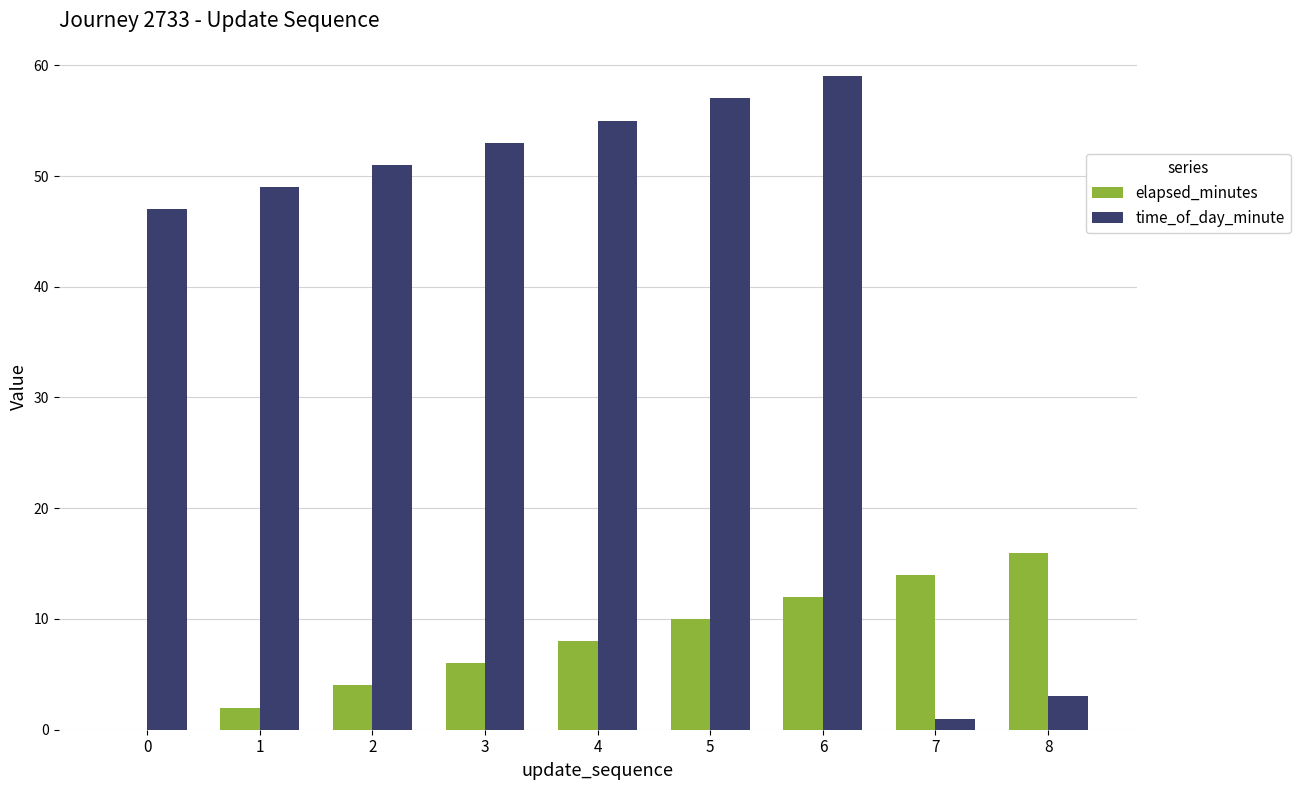

What is the sum of all time_of_day_minute values?

375